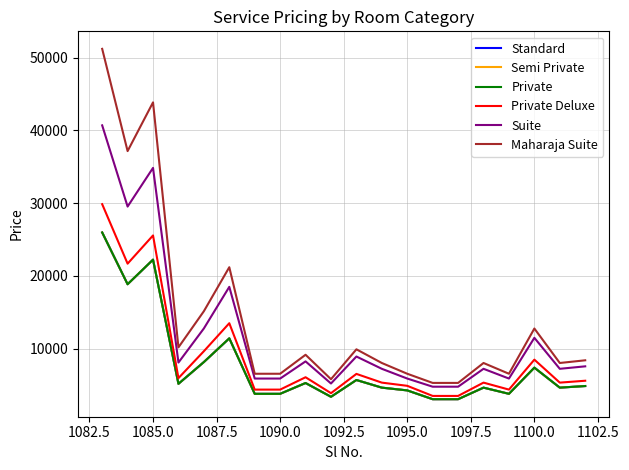

Is this an area chart (filled region under the line)?

No